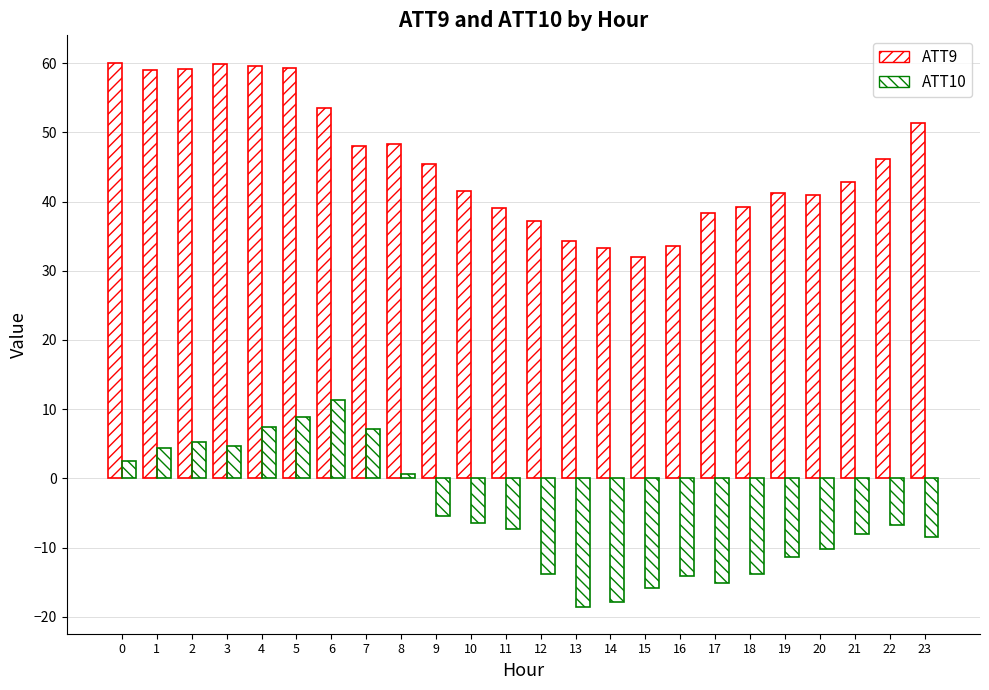

How many bars are there in total?

48